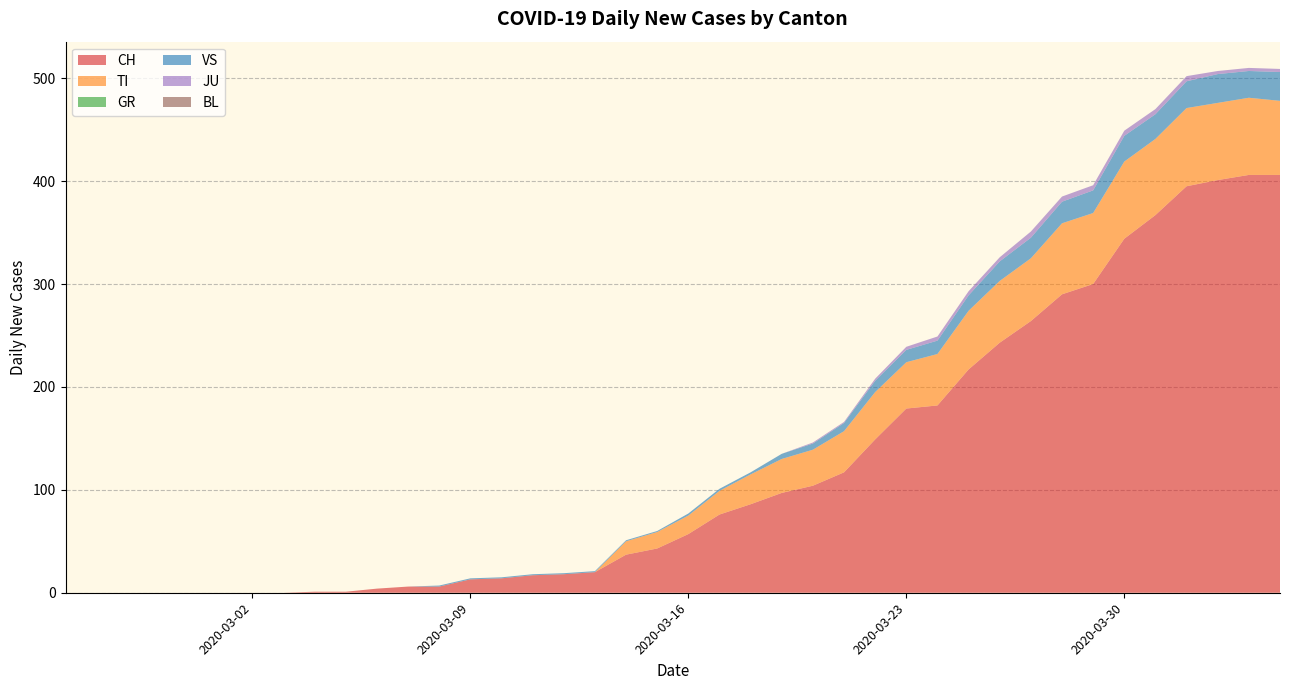

Reading left to right, transcribe all the data shown in this chart.

CH: 0	0	0	0	0	0	0	0	1	1	4	6	6	13	14	17	18	20	37	43	57	76	86	97	104	117	149	179	182	217	243	264	290	300	344	367	395	401	406	406
TI: 0	0	0	0	0	0	0	0	0	0	0	0	0	0	0	0	0	0	13	16	18	23	29	33	35	40	46	45	50	57	60	61	69	69	75	74	76	75	75	72
GR: 0	0	0	0	0	0	0	0	0	0	0	0	0	0	0	0	0	0	0	0	0	0	0	0	0	0	0	0	0	0	0	0	0	0	0	0	0	0	0	0
VS: 0	0	0	0	0	0	0	0	0	0	0	0	1	1	1	1	1	1	1	1	2	2	2	5	6	8	11	12	13	15	19	20	21	22	25	24	26	28	26	28
JU: 0	0	0	0	0	0	0	0	0	0	0	0	0	0	0	0	0	0	0	0	0	0	0	0	1	1	2	3	4	4	4	6	5	5	5	5	5	3	3	3
BL: 0	0	0	0	0	0	0	0	0	0	0	0	0	0	0	0	0	0	0	0	0	0	0	0	0	0	0	0	0	0	0	0	0	0	0	0	0	0	0	0